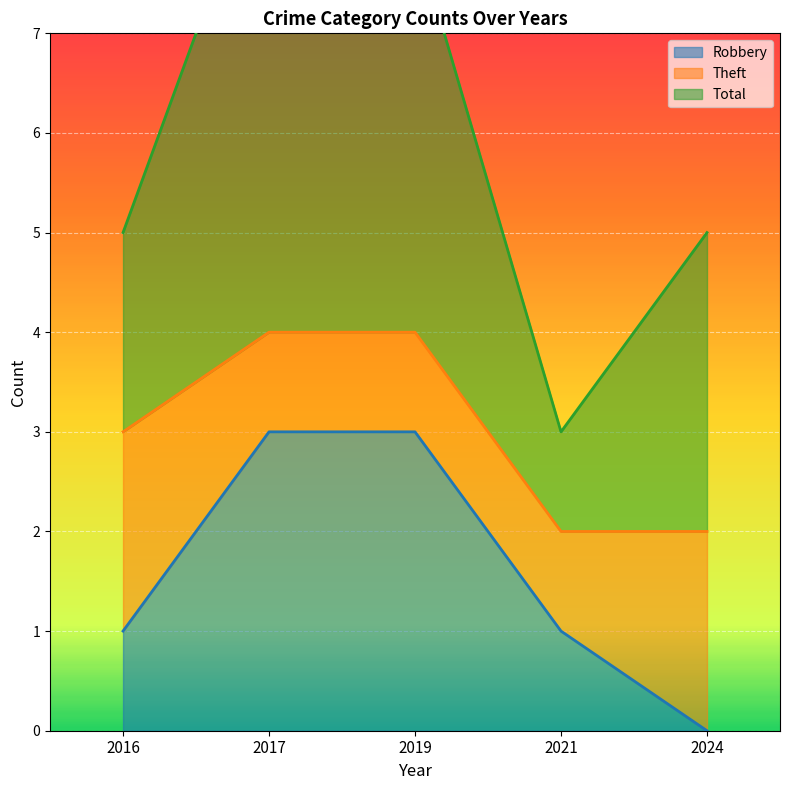

What is the value of the Theft point at the 5th from the left?

2